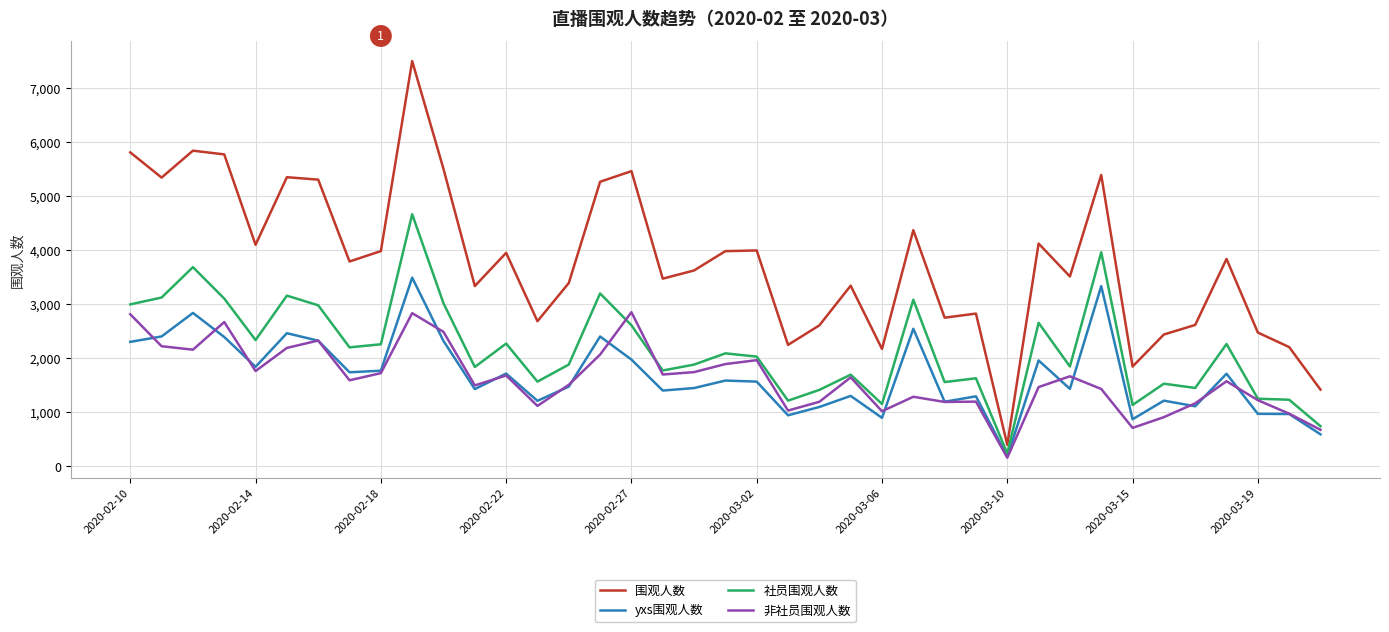

Which series has the widest spread of values?

围观人数